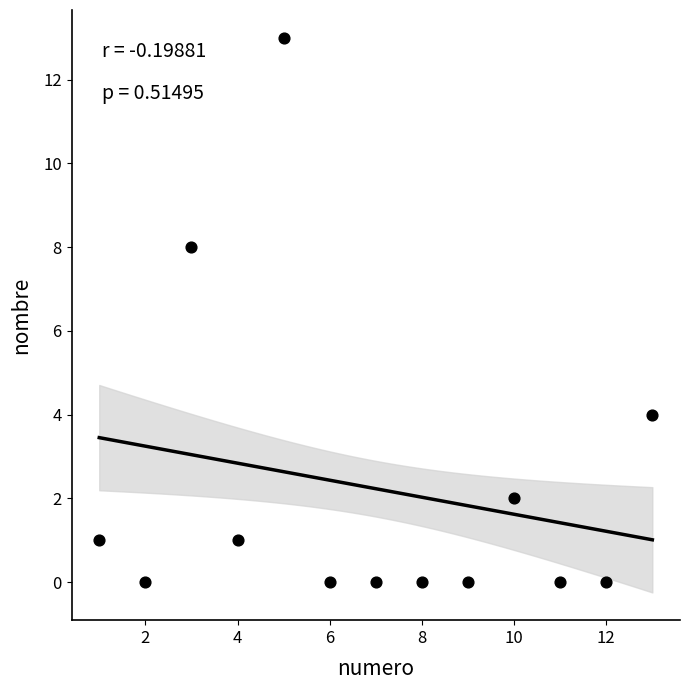

What is the range of X values (max minus min)?

12